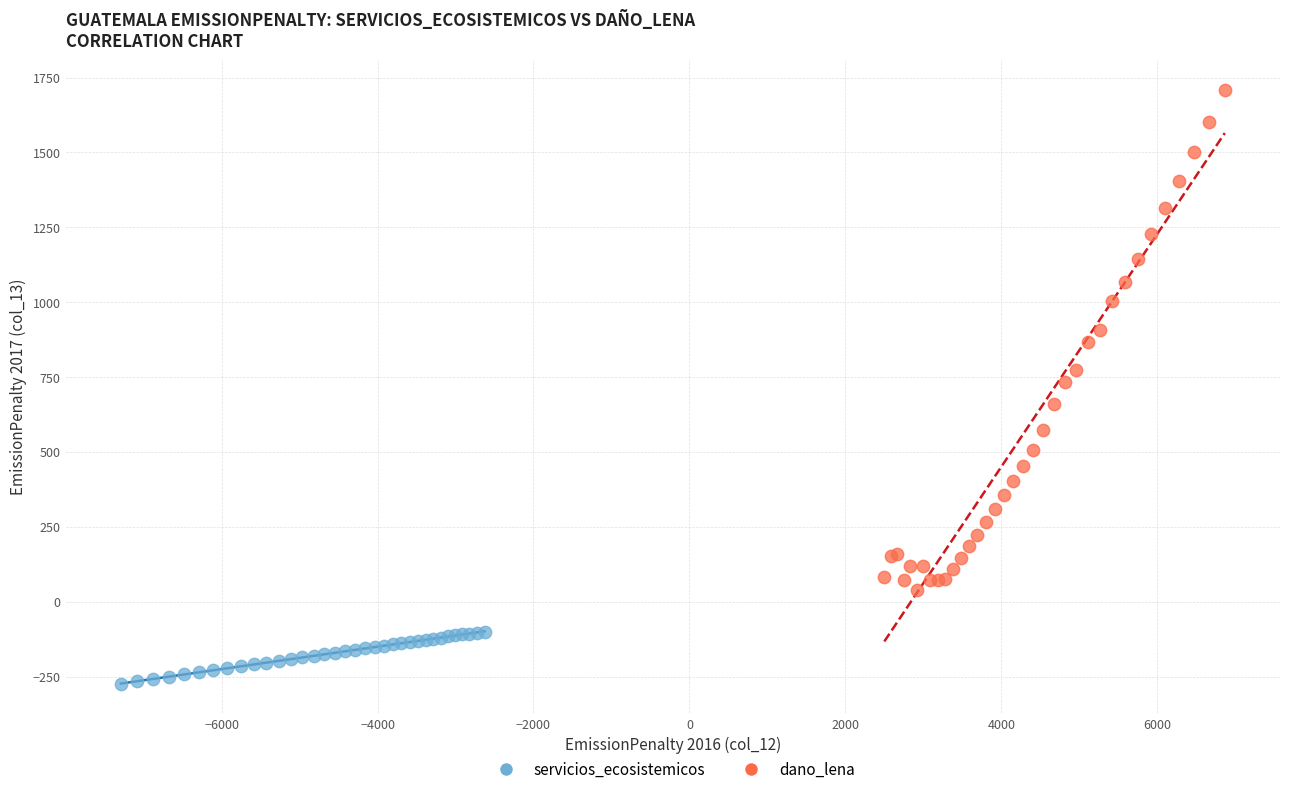

Which series contains the highest Y value?

dano_lena